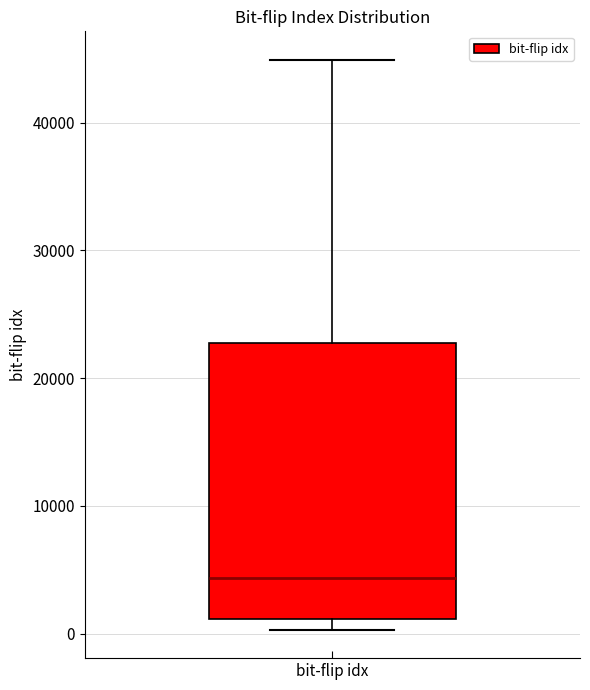

Read this box plot against the y-axis: the position of the median line, the range covered by the box, and the ends of both whiskers. The values are not printed on the chart, so give them approximately, as read against the axis.

median 4000, box 1000 to 23000, whiskers 0 to 45000